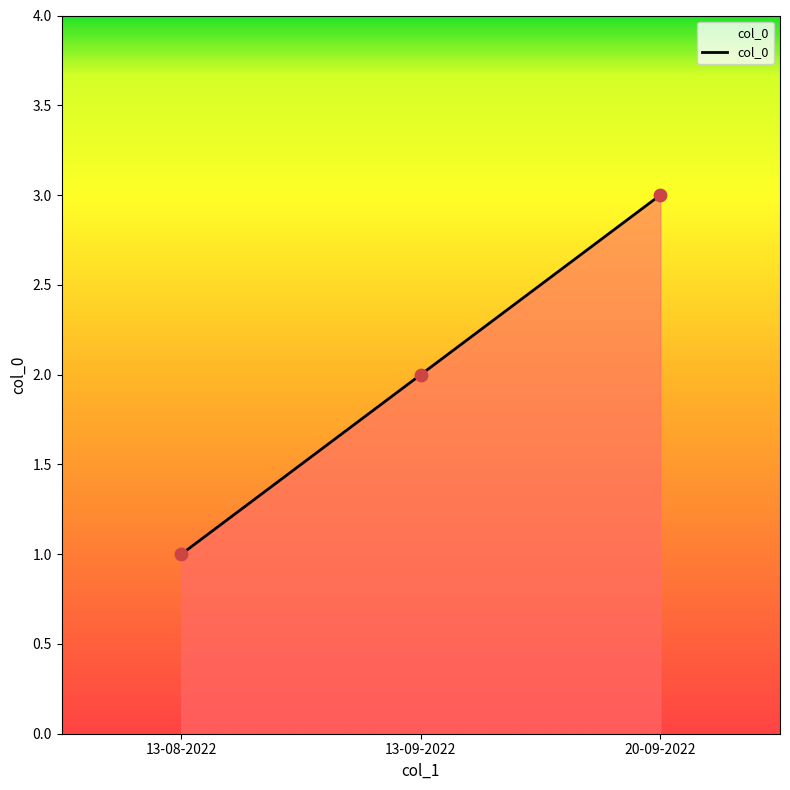

Which has a higher value, 13-09-2022 or 20-09-2022?

20-09-2022